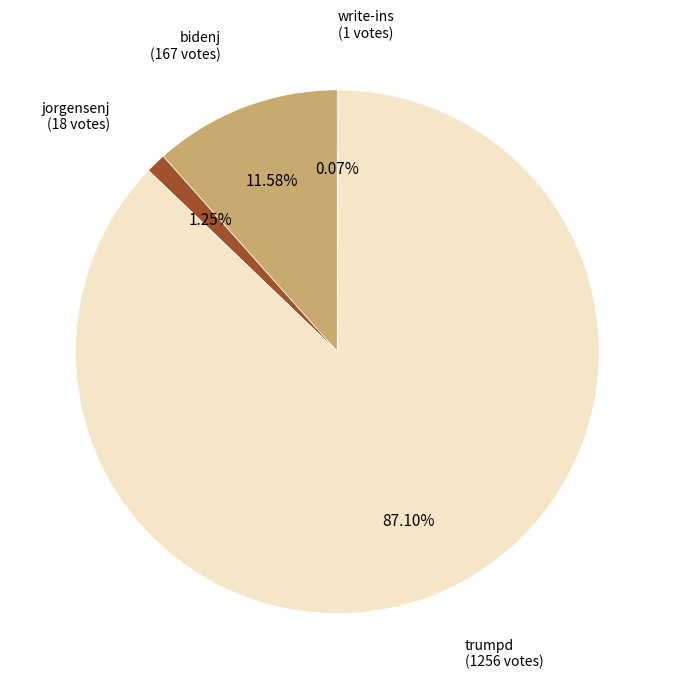

Is there any slice that represents more than half of the pie?

Yes